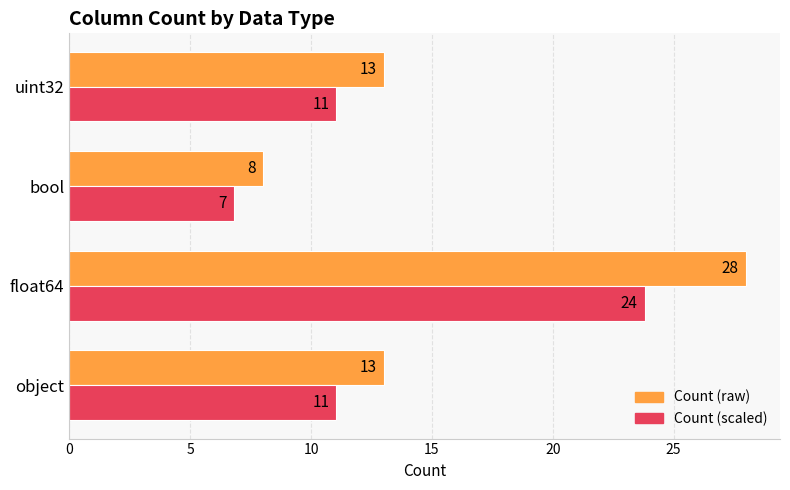

Which label corresponds to the largest value in the chart?

float64